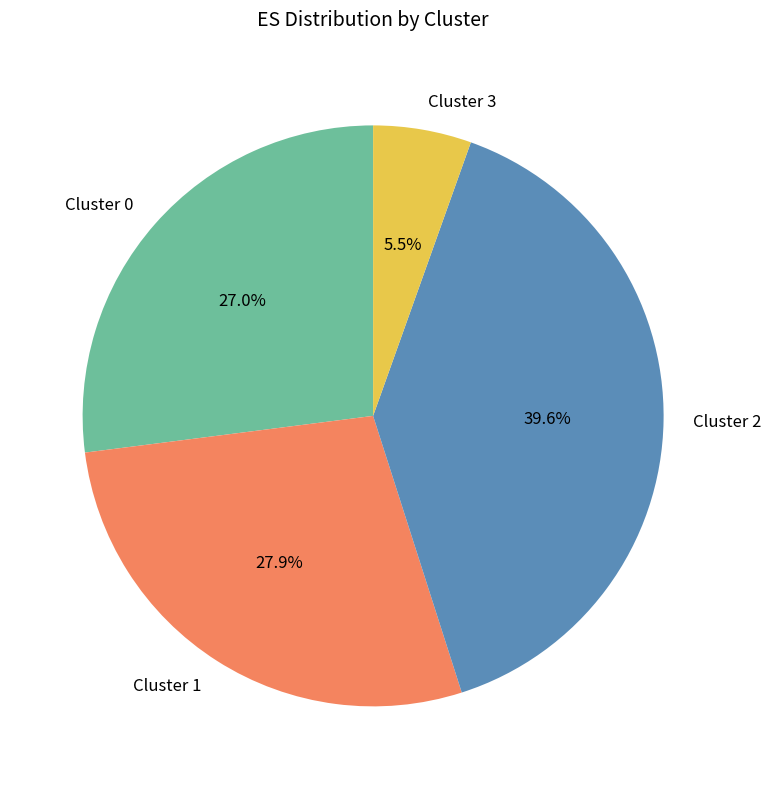

Is Cluster 3 the majority of the pie?

No